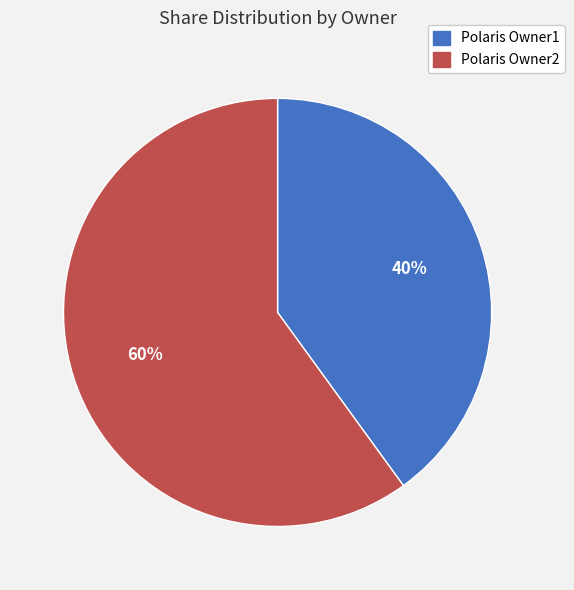

Which has a higher value, Polaris Owner2 or Polaris Owner1?

Polaris Owner2